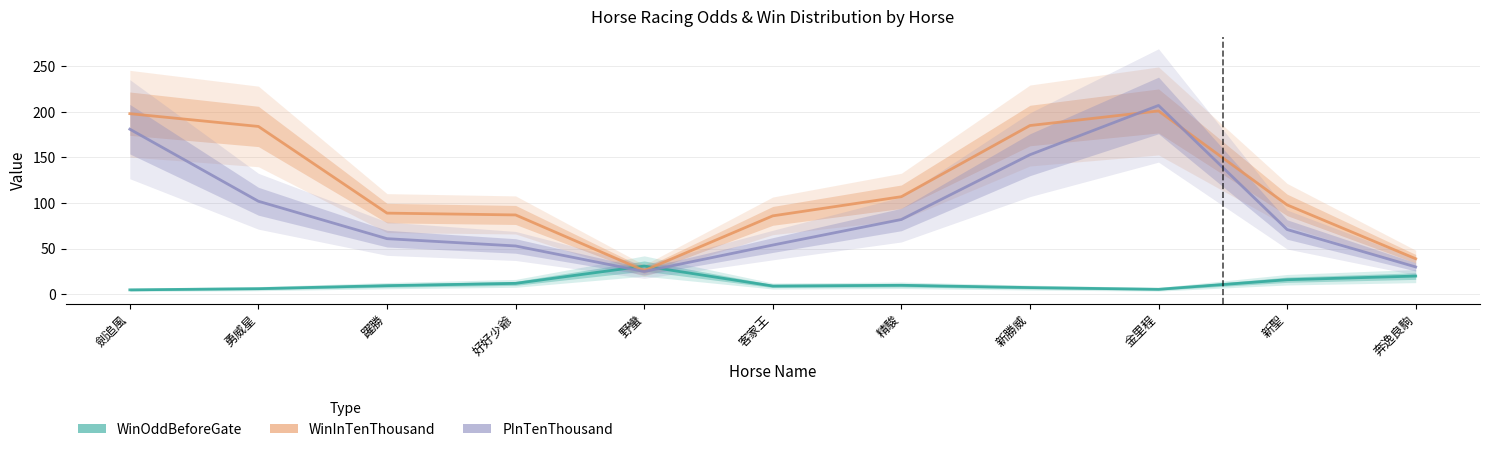

At which category is the sum across all series the highest?

金里程